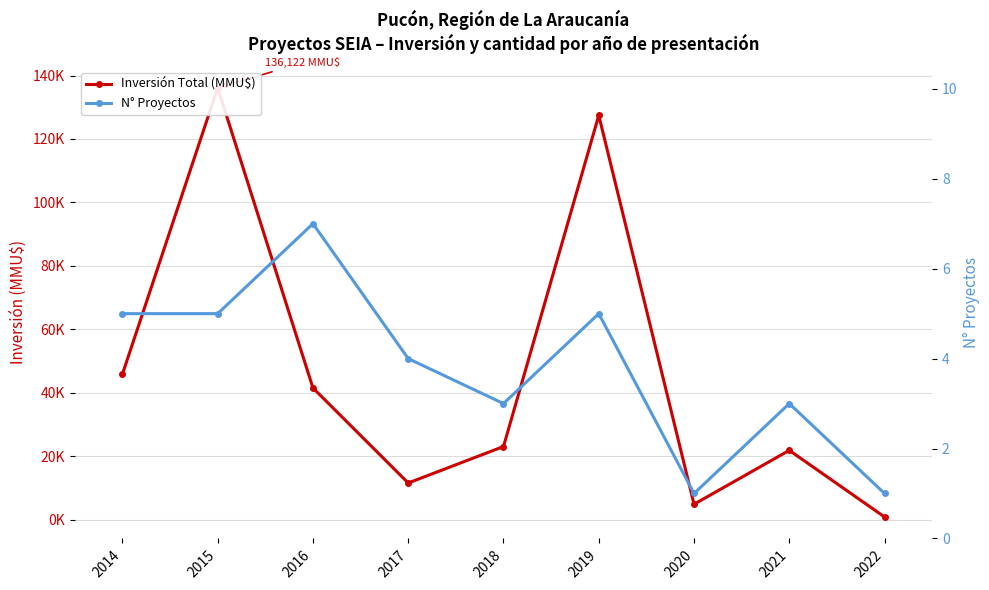

How many lines are shown in the chart?

2